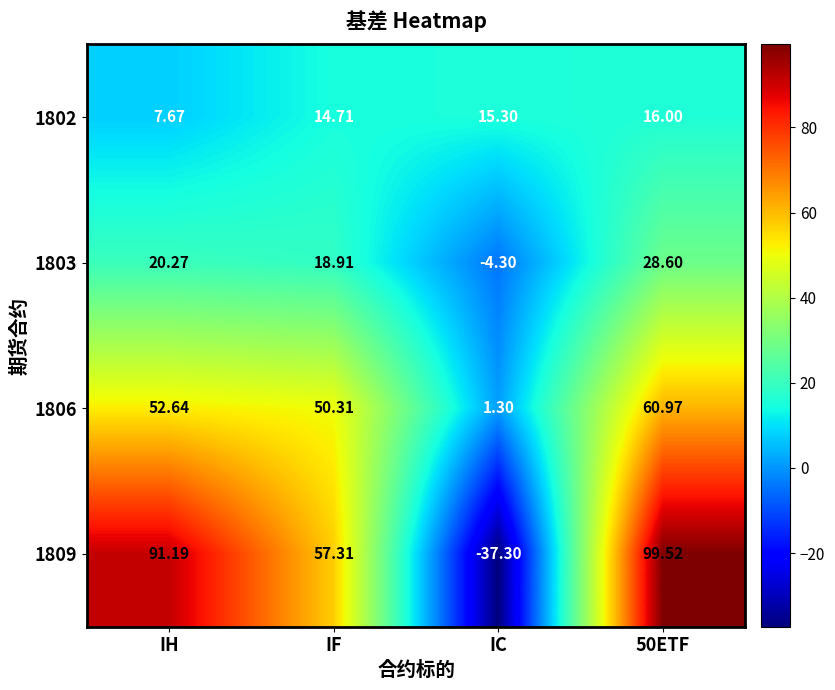

Which category has the lowest value in the 1809 series?

IC